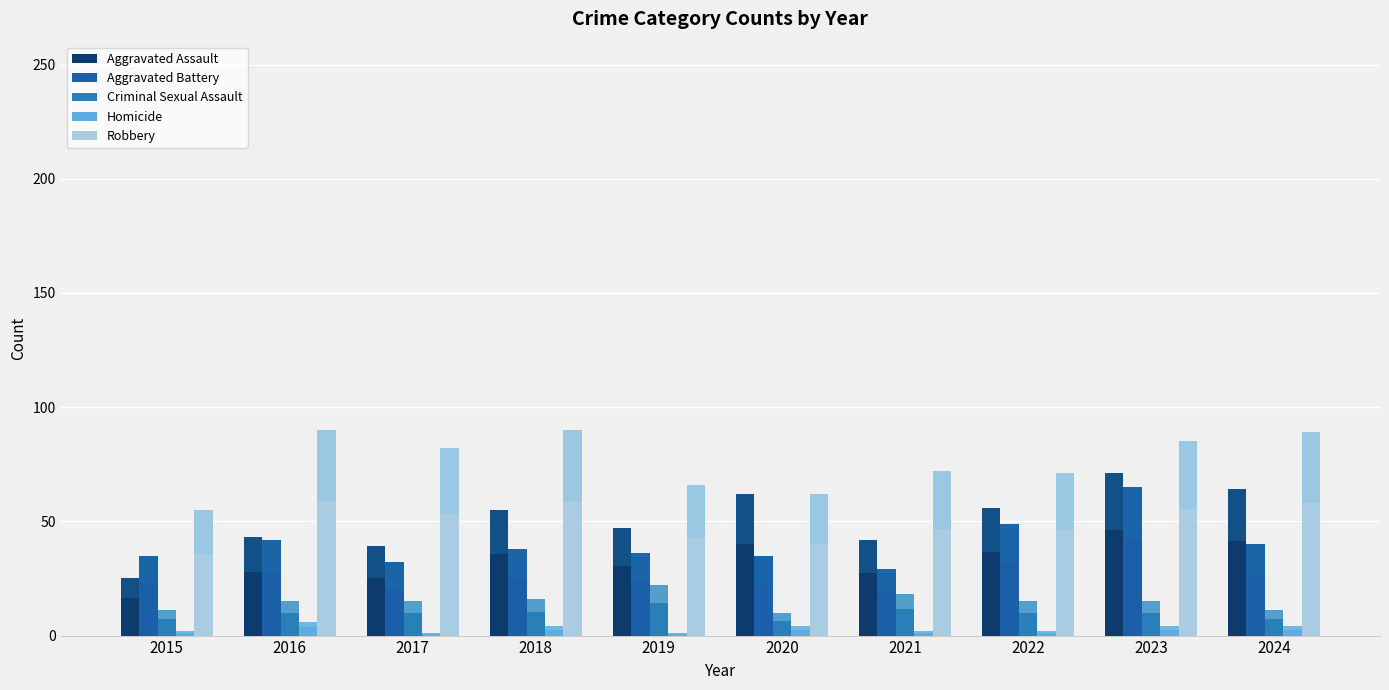

What is the value of the Criminal Sexual Assault bar at the 3rd from the left?

15